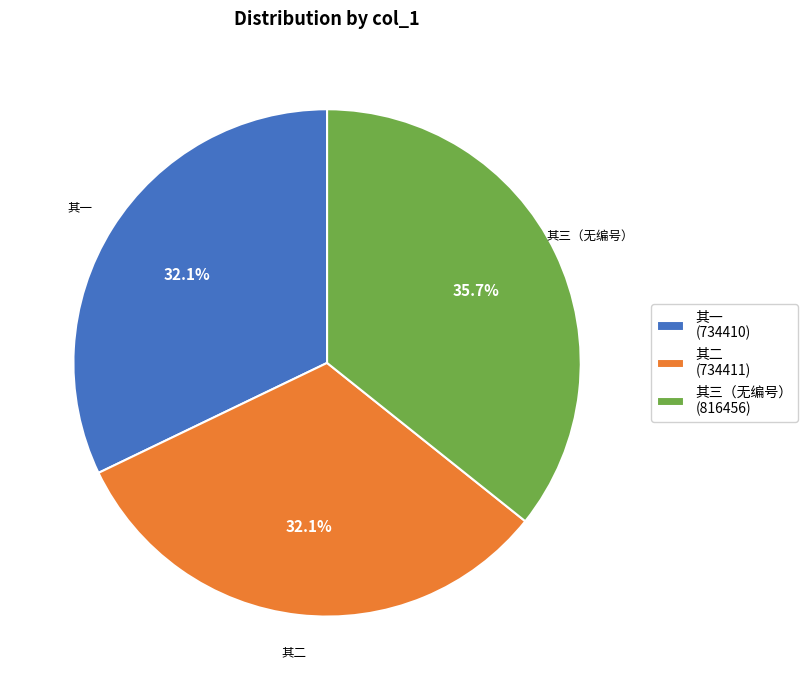

Is there a majority slice in this chart?

No